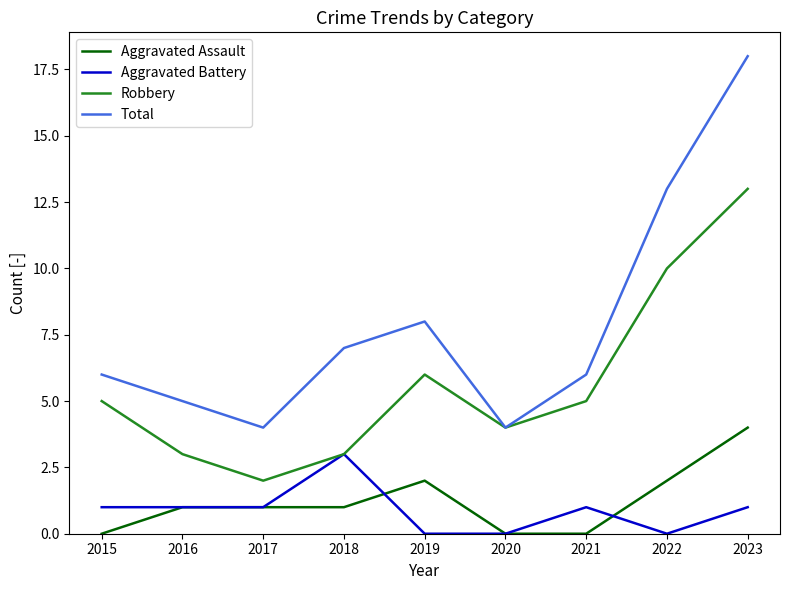

Is the value of Aggravated Battery at 2016 greater than the value of Robbery at 2019?

No